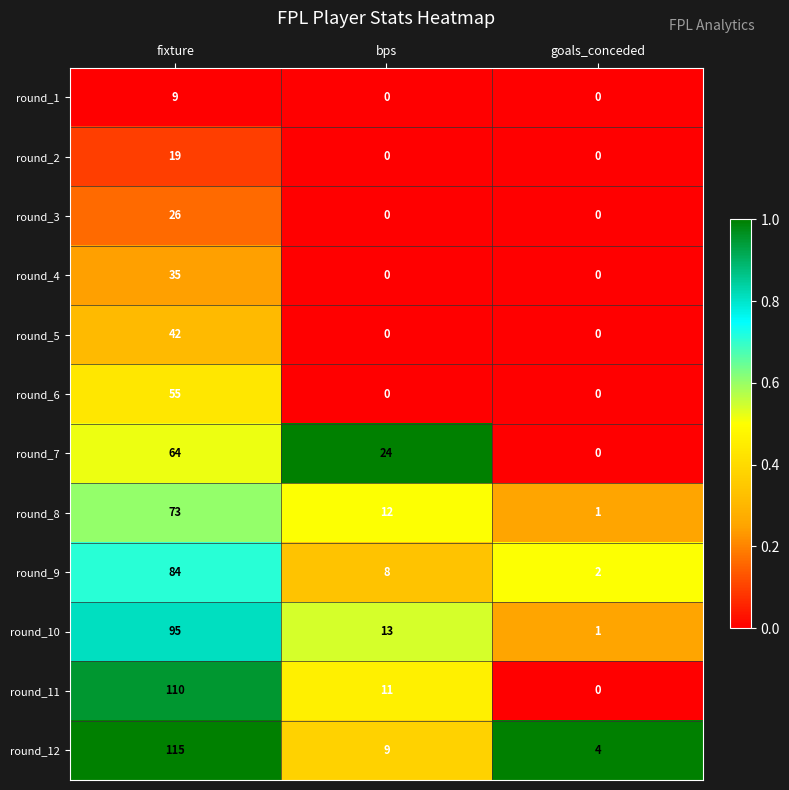

What is the total value across all series at goals_conceded?

8